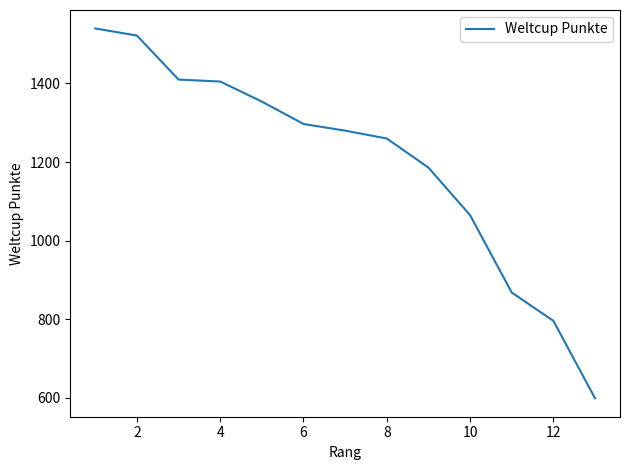

What is the difference between the maximum and minimum values?

941